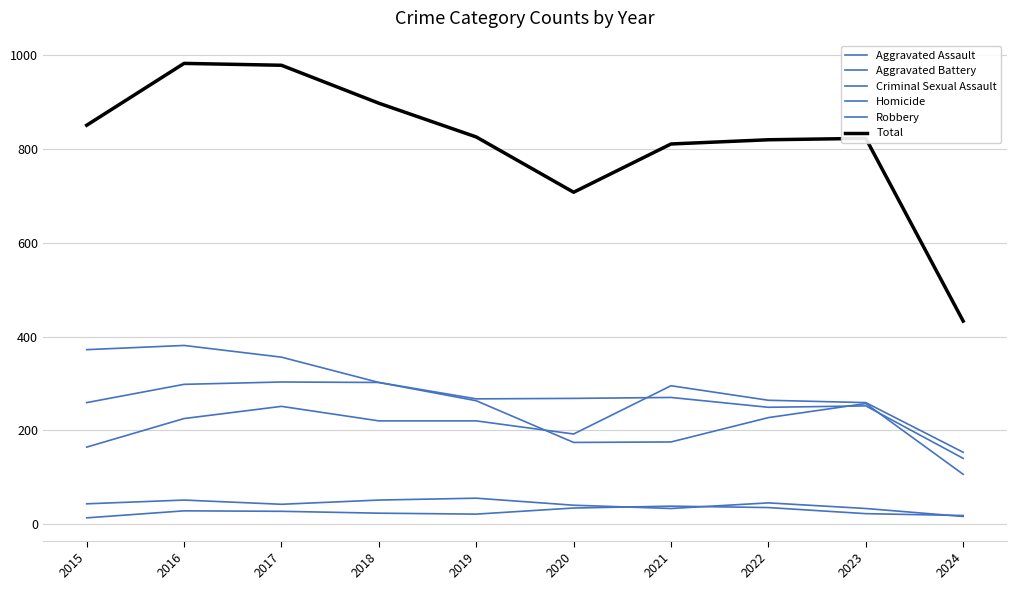

Does the chart have visible grid lines?

Yes